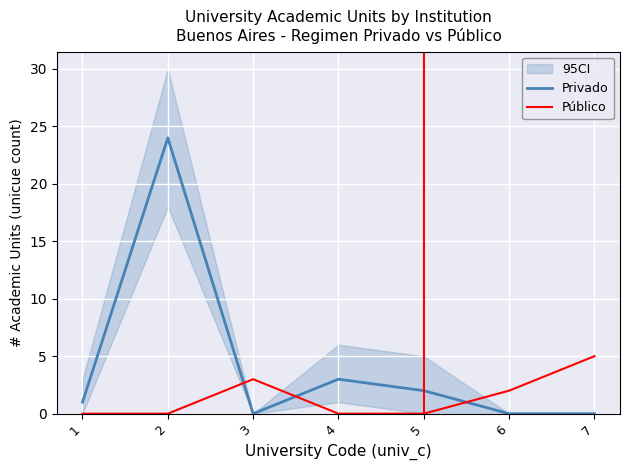

Reading right to left, transcribe all the data shown in this chart.

Privado: 7=0	6=0	5=2	4=3	3=0	2=24	1=1
Público: 7=5	6=2	5=0	4=0	3=3	2=0	1=0